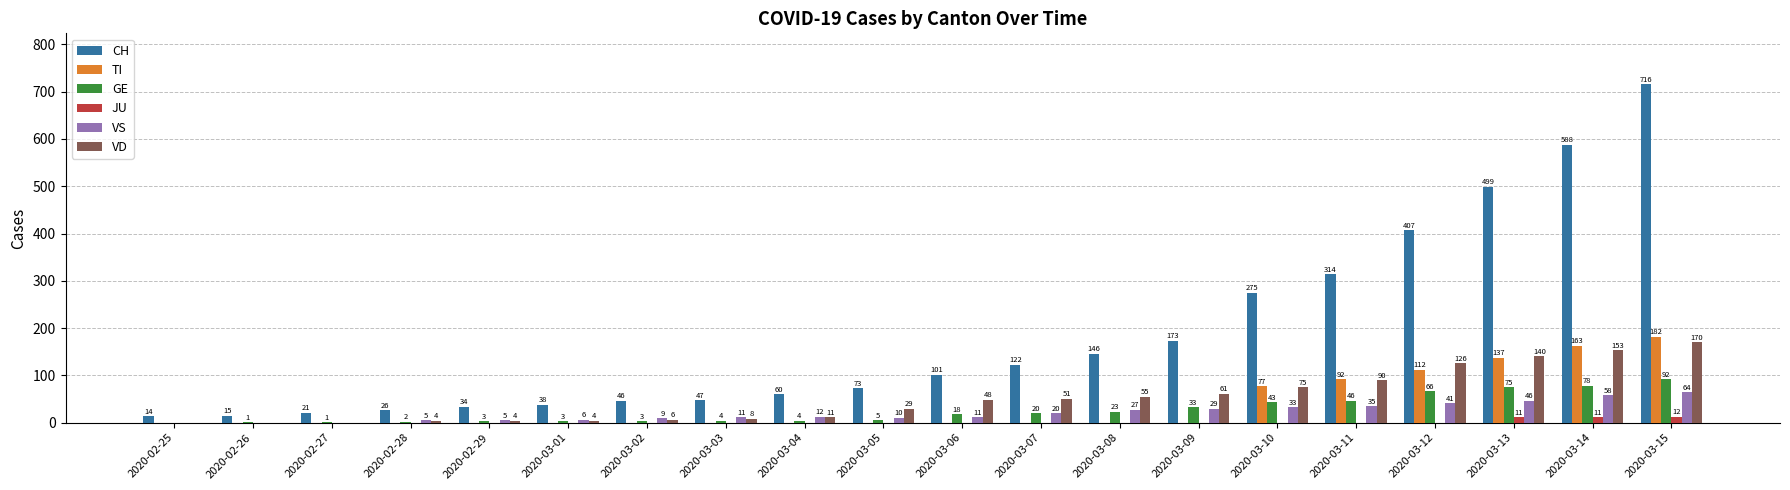

The value of JU at 2020-03-13 is 11. True or false?

True